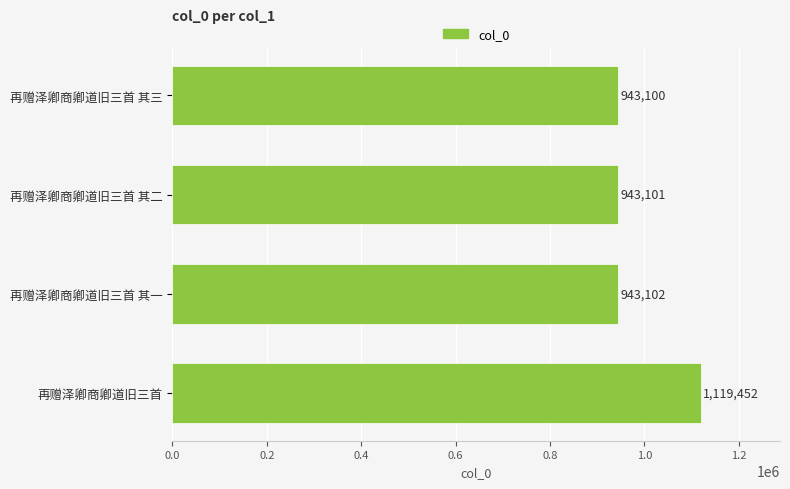

Between 再赠泽卿商卿道旧三首 其一 and 再赠泽卿商卿道旧三首, which is larger?

再赠泽卿商卿道旧三首